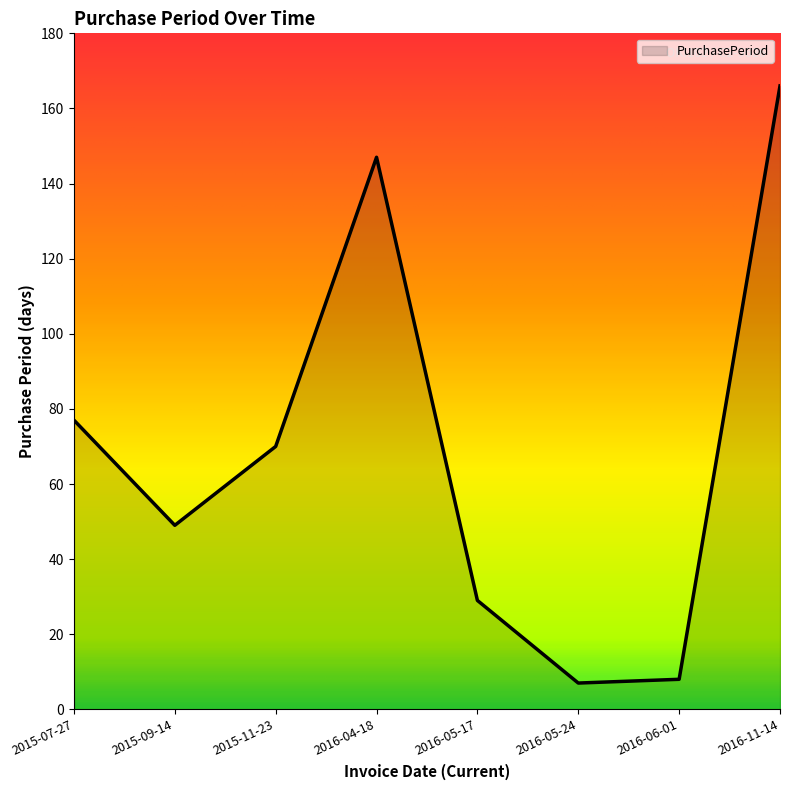

How many lines are shown in the chart?

1